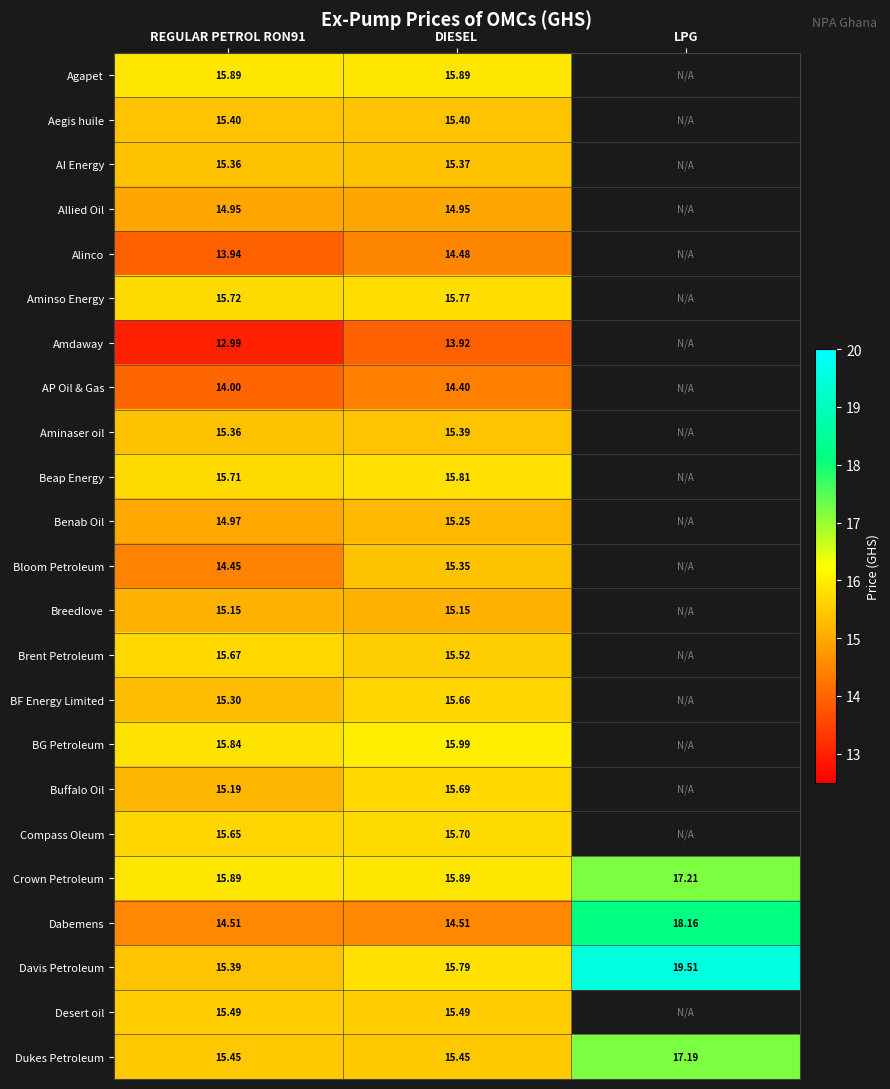

Is the value of Beap Energy at REGULAR PETROL RON91 greater than the value of AP Oil & Gas at REGULAR PETROL RON91?

Yes